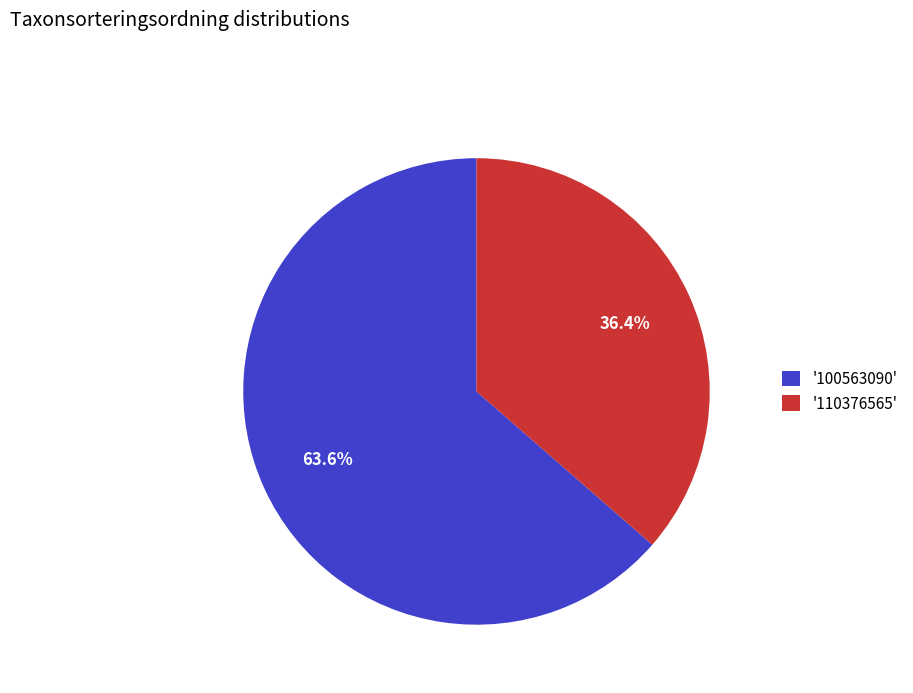

How many slices are in this pie chart?

2